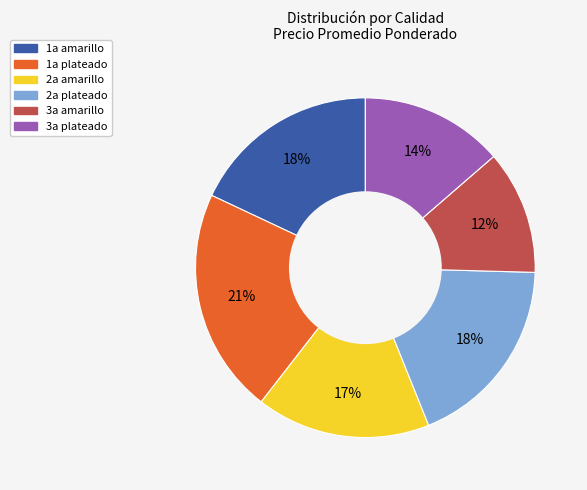

Which category has the biggest portion of the pie?

1a plateado